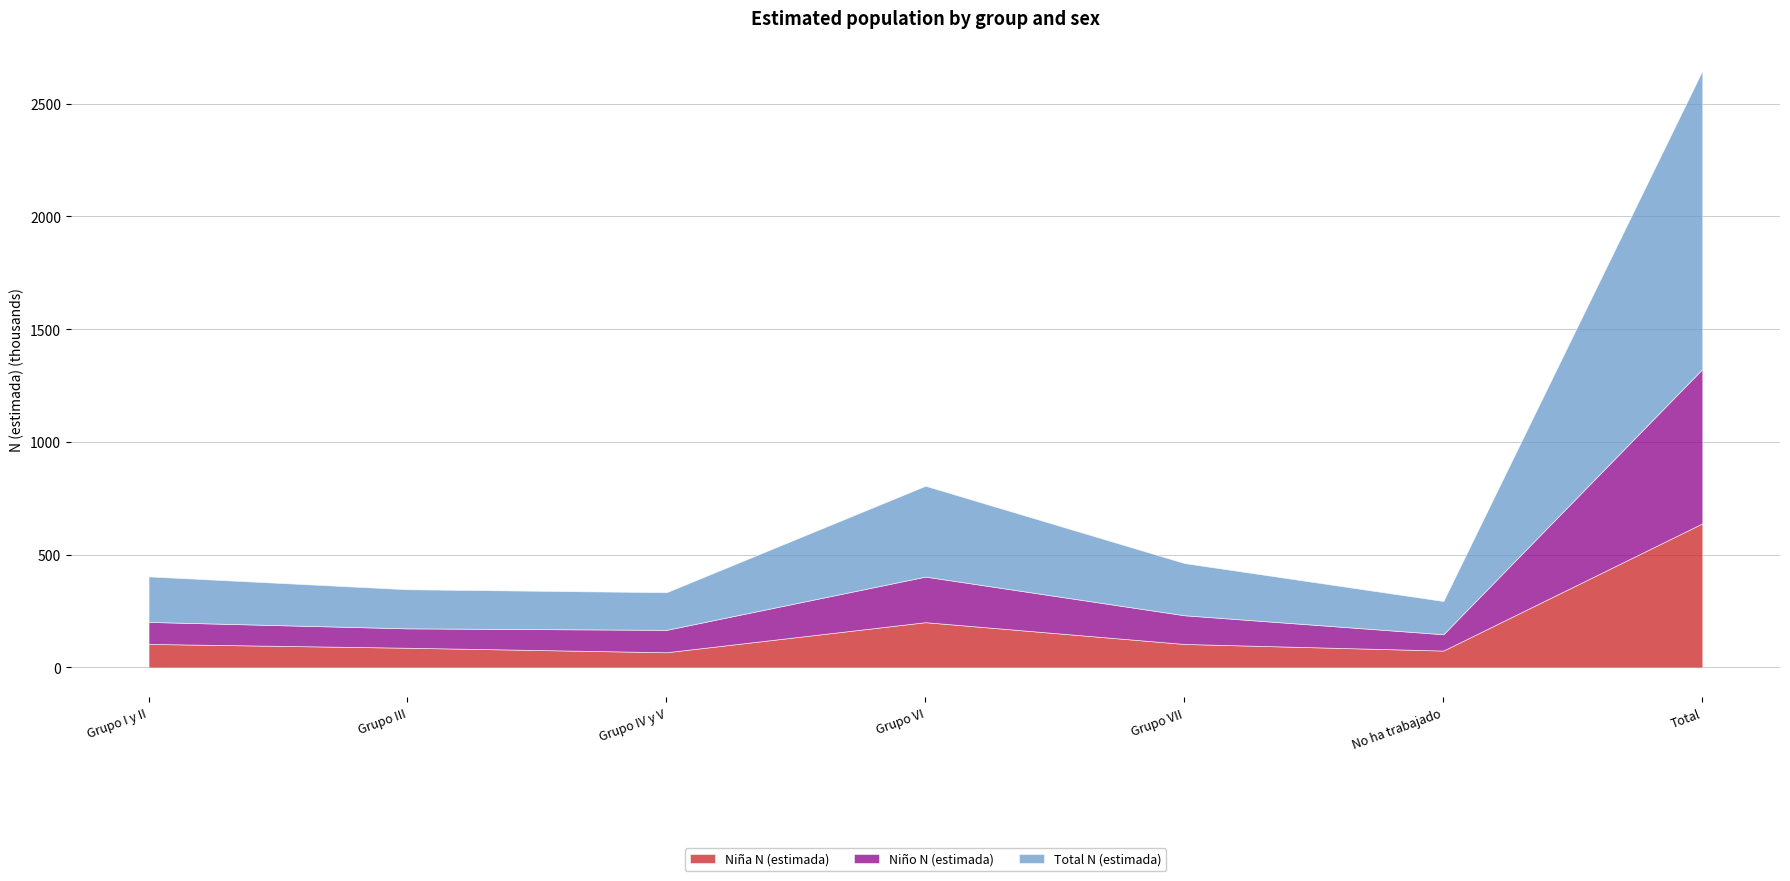

What is the difference between the maximum and minimum values in the Niña N (estimada) series?

571.5